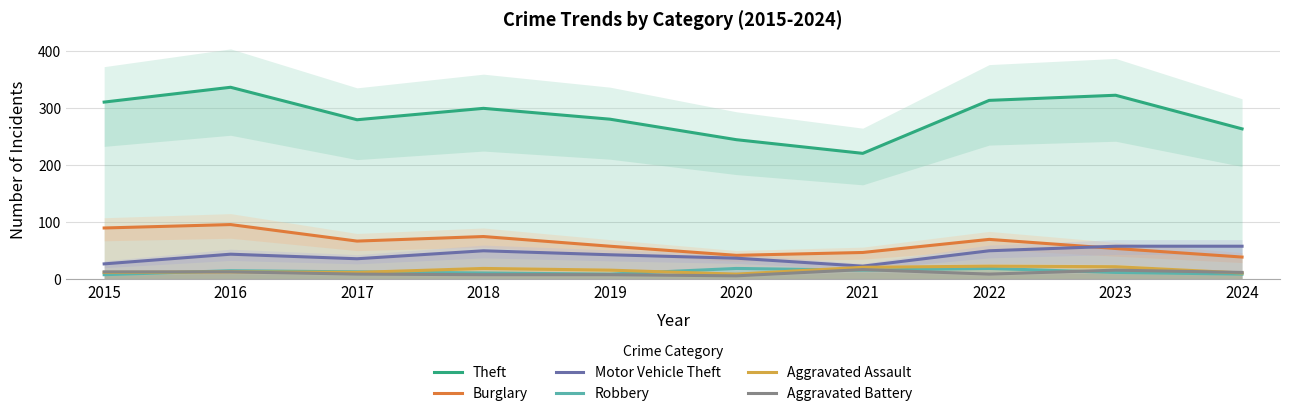

How many interior local valleys does the Aggravated Assault series have?

2